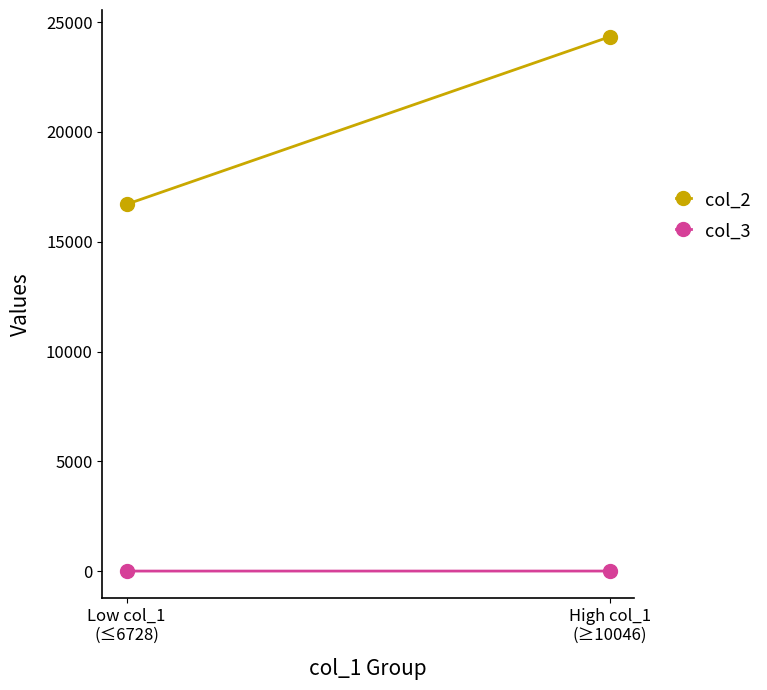

What are all the series names shown in the legend?

col_2, col_3